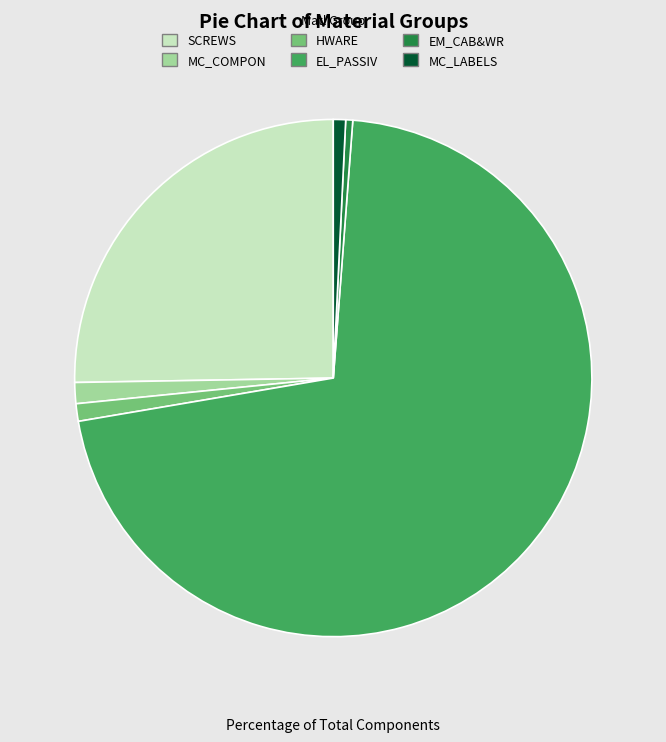

Do MC_LABELS and EL_PASSIV together represent more than half of the pie?

Yes